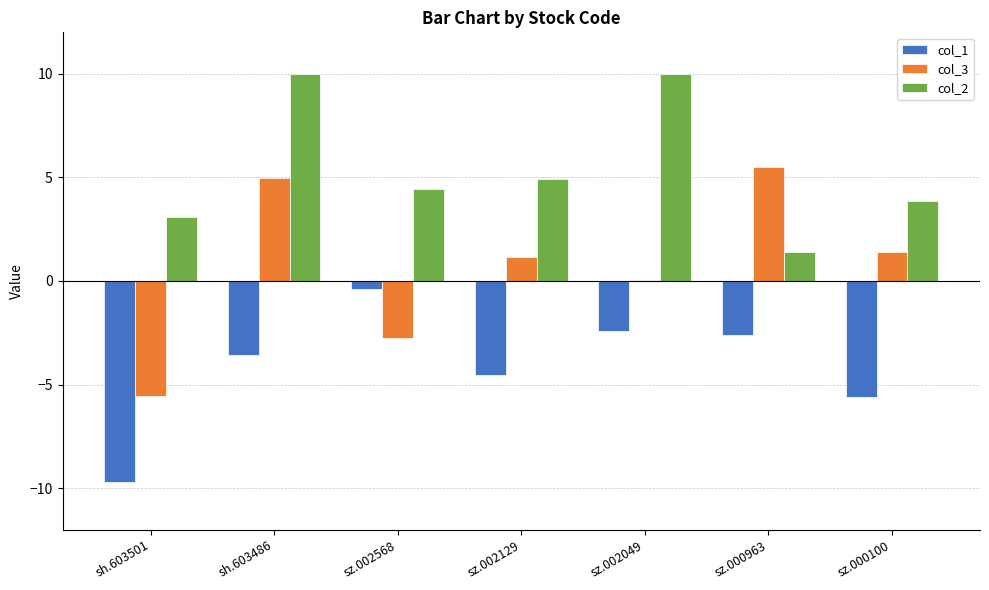

What is the sum of the col_3 values at sh.603501 and sz.002129?

-4.4